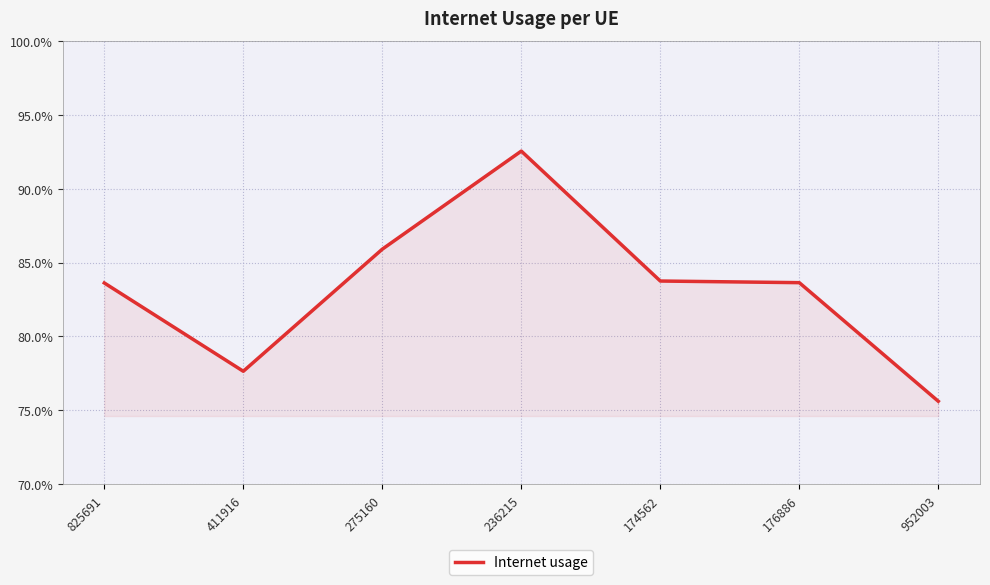

What is the approximate value at 411916?

0.8